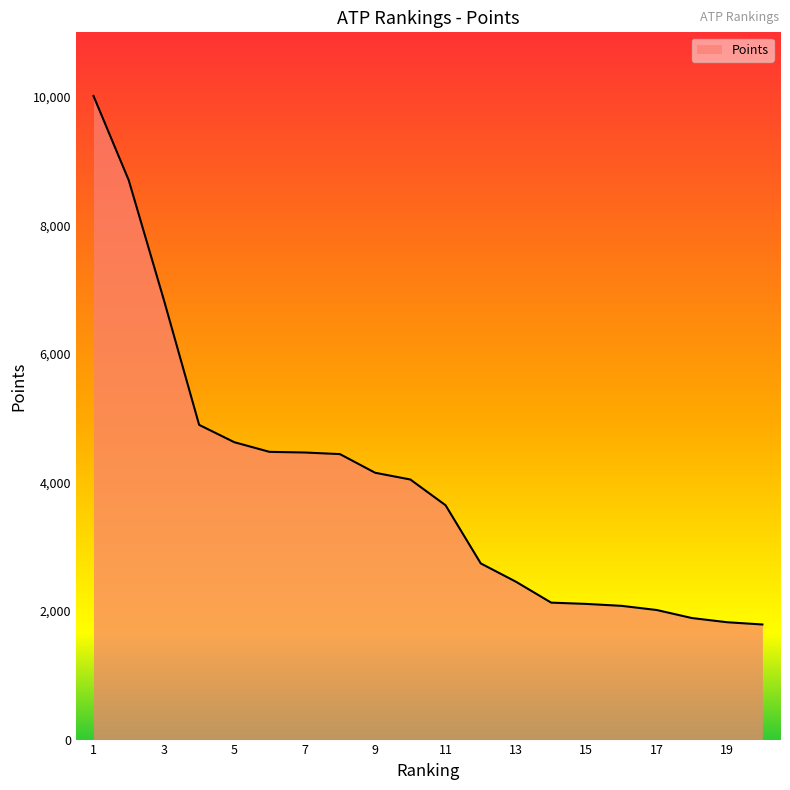

What is the difference between the maximum and minimum values?

8220